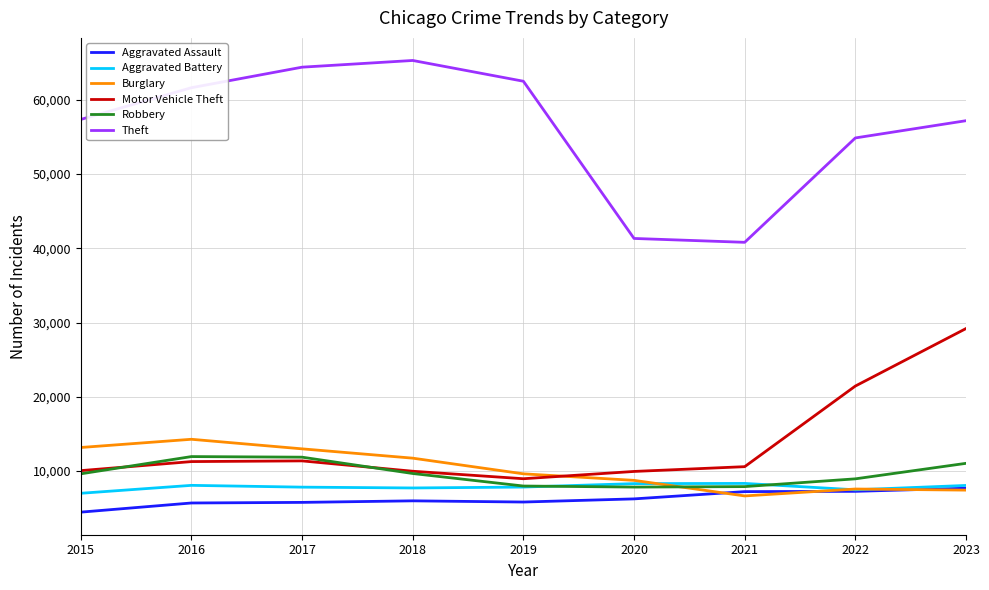

Where do Burglary and Motor Vehicle Theft first cross each other?

2019 and 2020